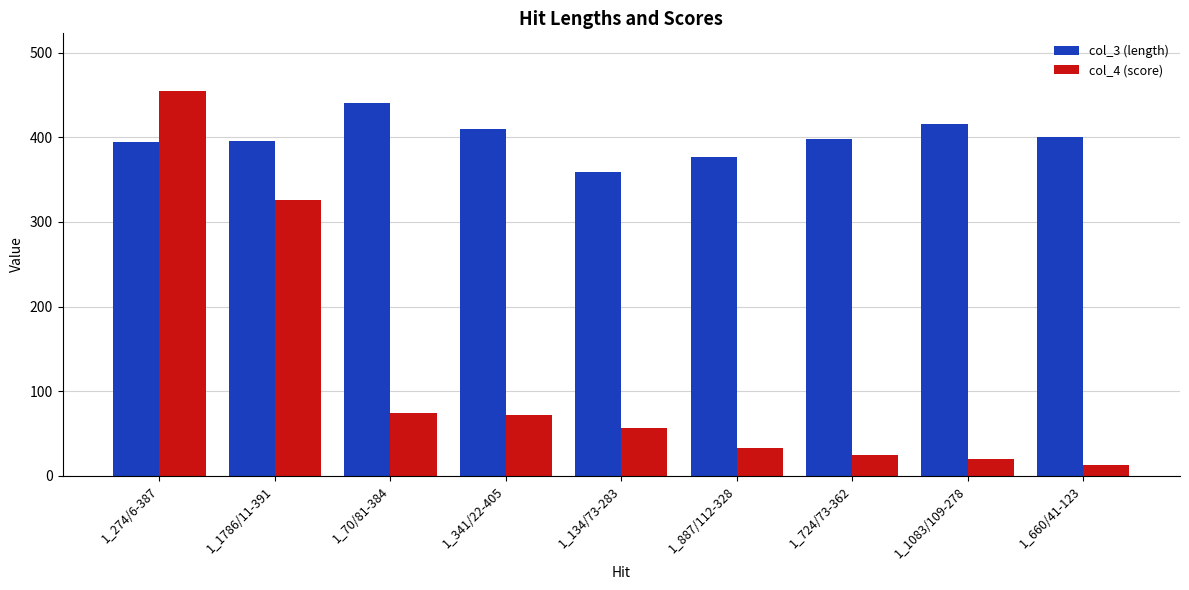

What is the approximate value of col_3 (length) at 1_70/81-384?

441.0